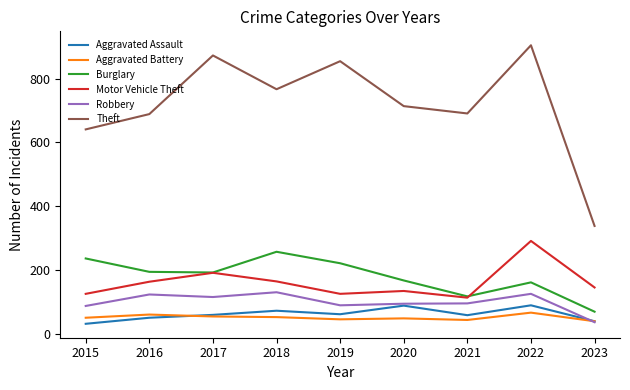

True or false: Motor Vehicle Theft and Theft intersect in this chart.

False